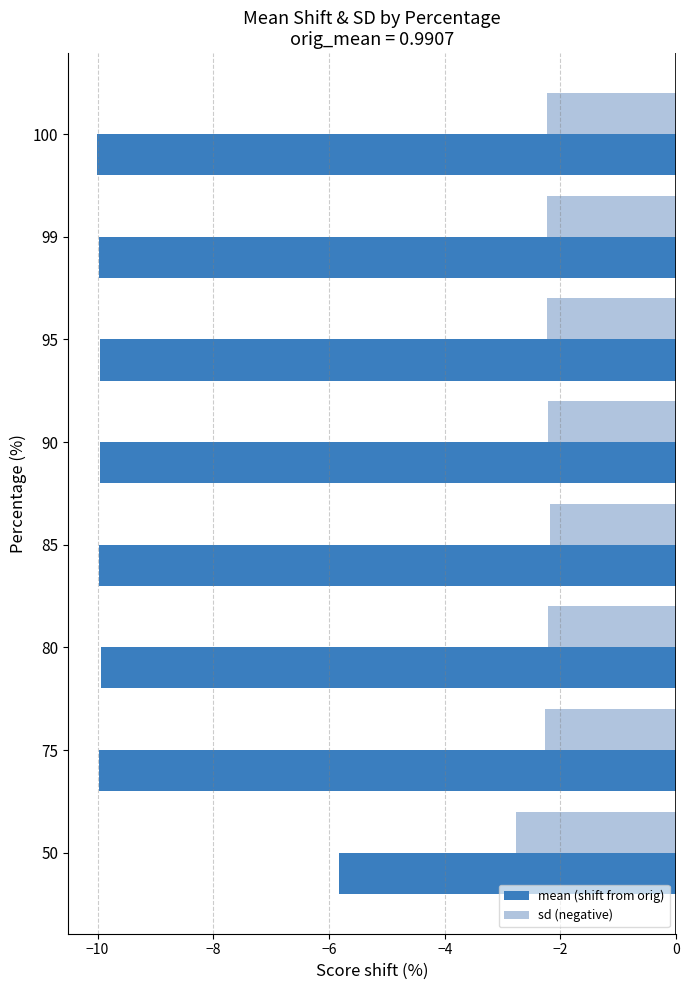

What is the highest value of the mean (shift from orig) series?

-5.8